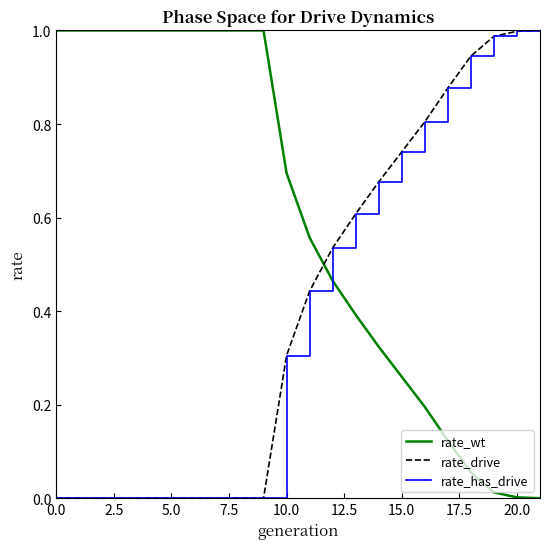

What is the sum of all rate_has_drive values?

8.9